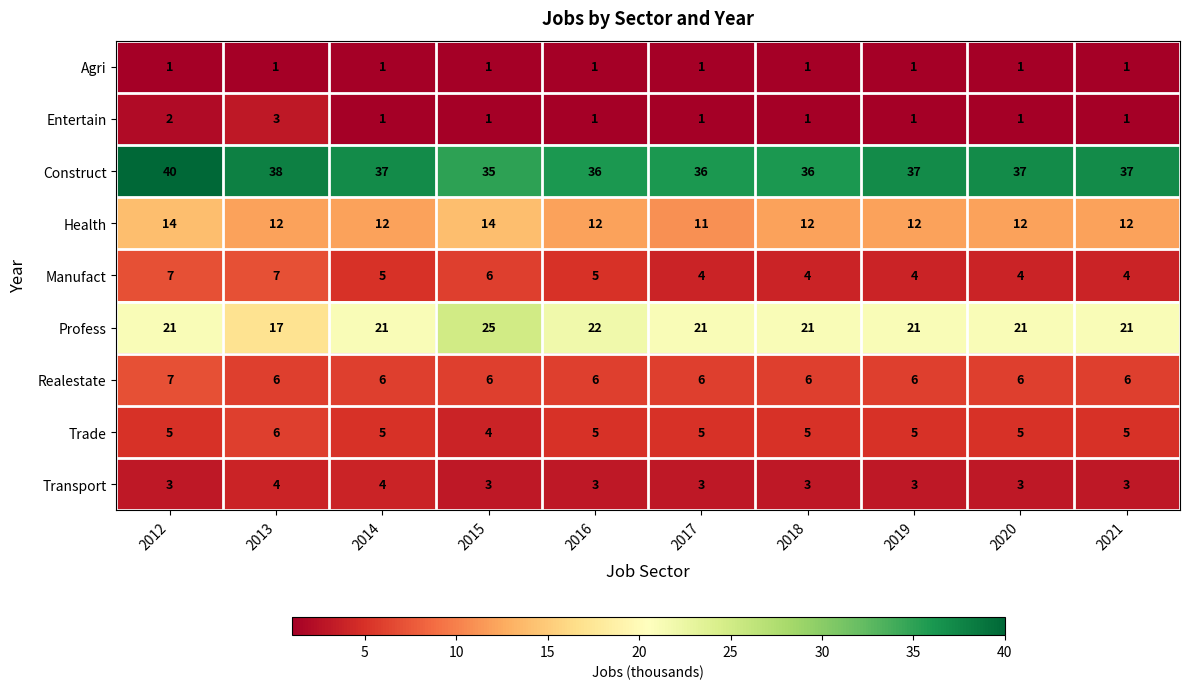

At which category is the sum across all series the highest?

2012